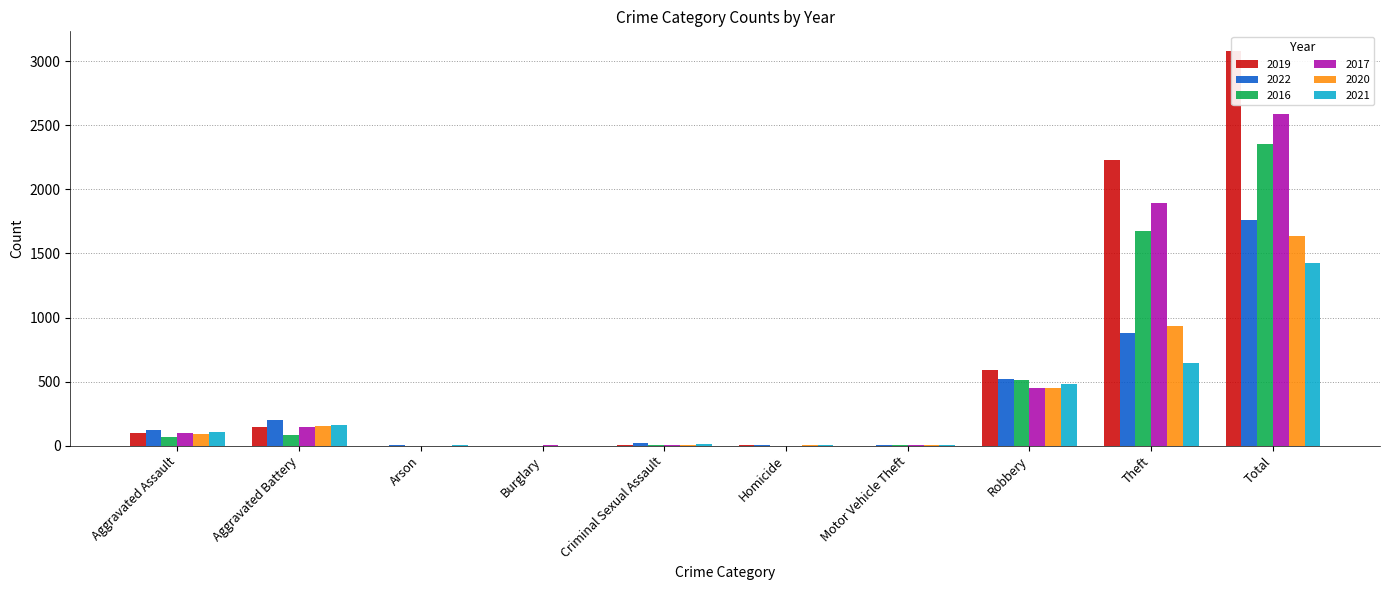

What is the value of the 2020 bar at the 8th from the left?

450